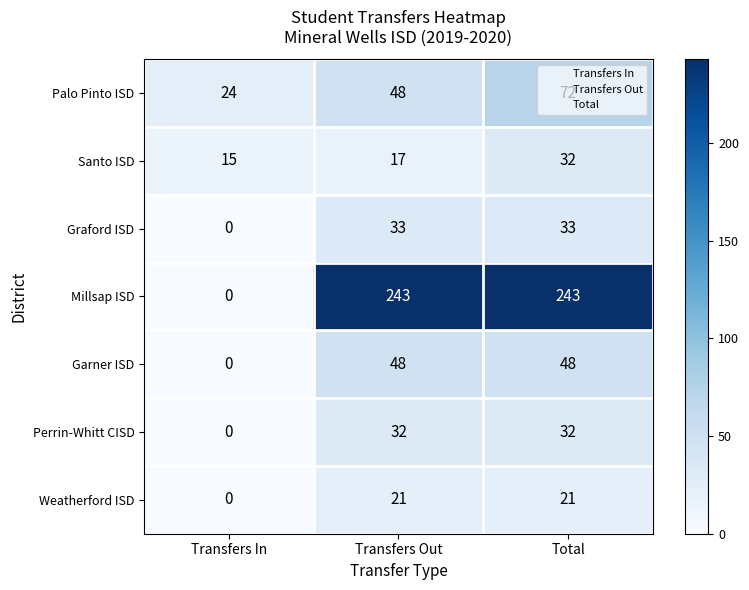

Which series changed the most between Transfers In and Transfers Out?

Millsap ISD